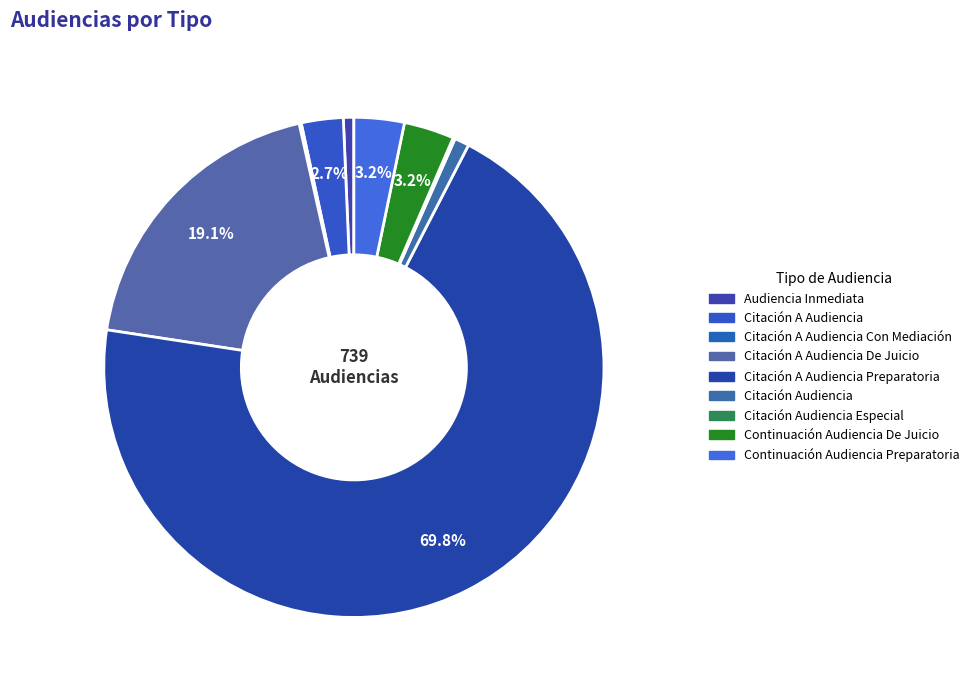

Count the number of slices in the pie.

9